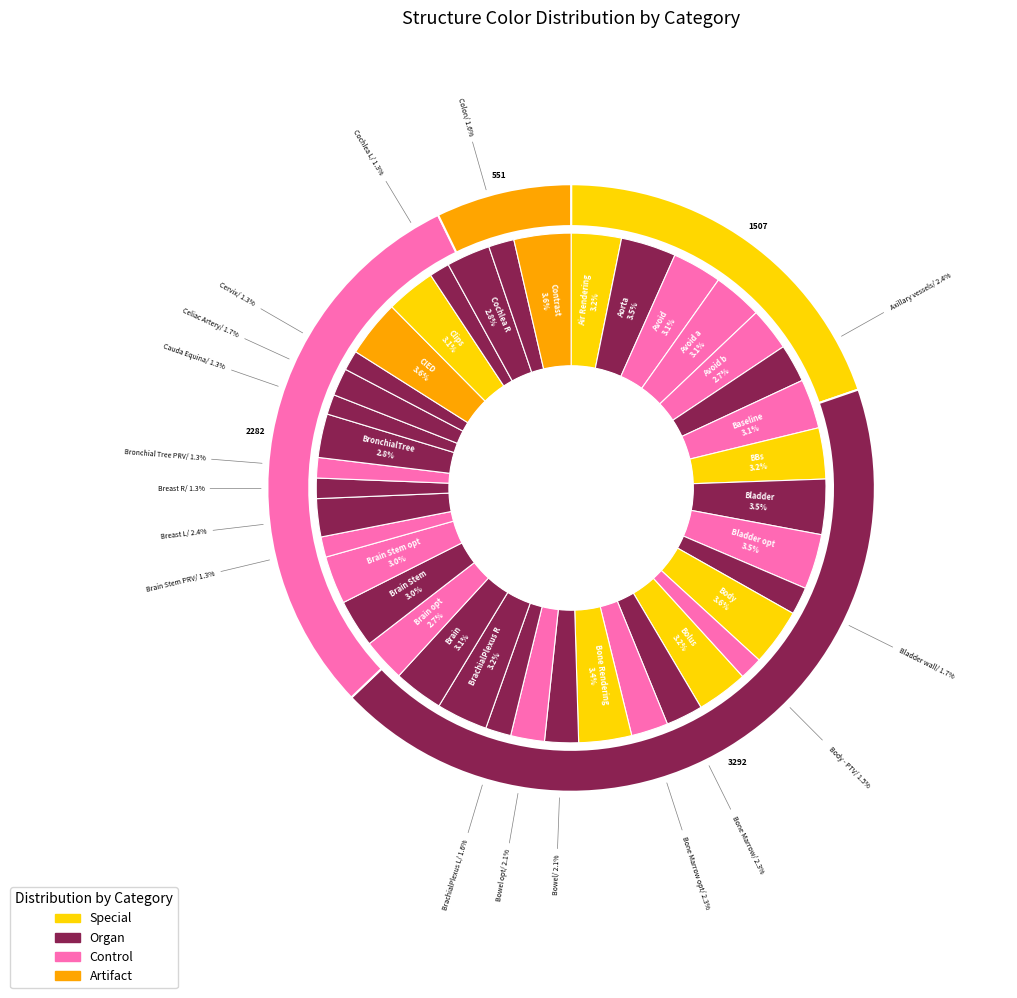

Which has a higher value, Bolus or Body - PTV?

Bolus